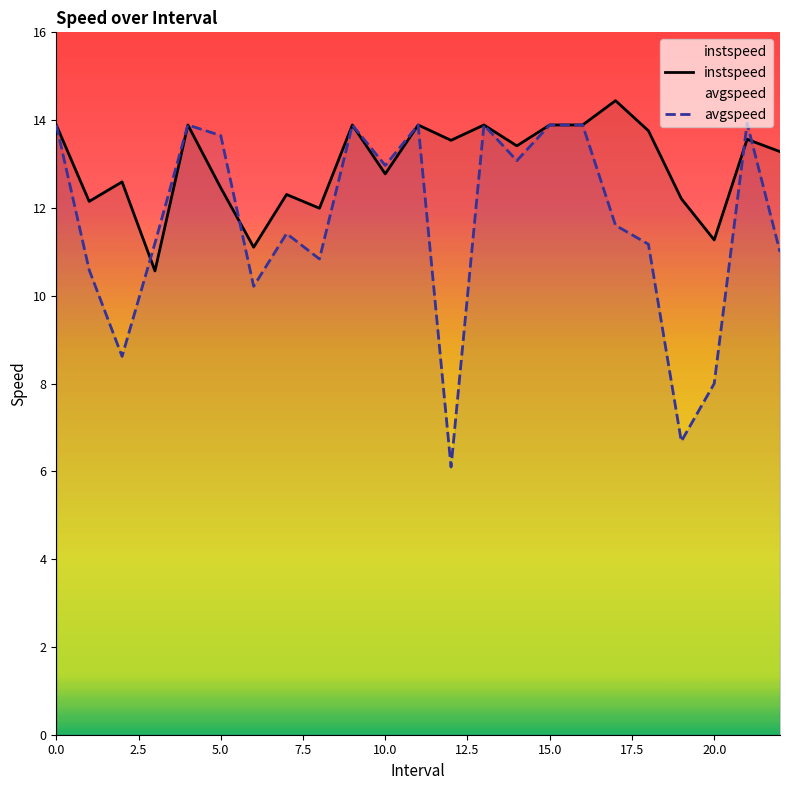

What is the difference between the maximum and minimum values in the avgspeed series?

7.8